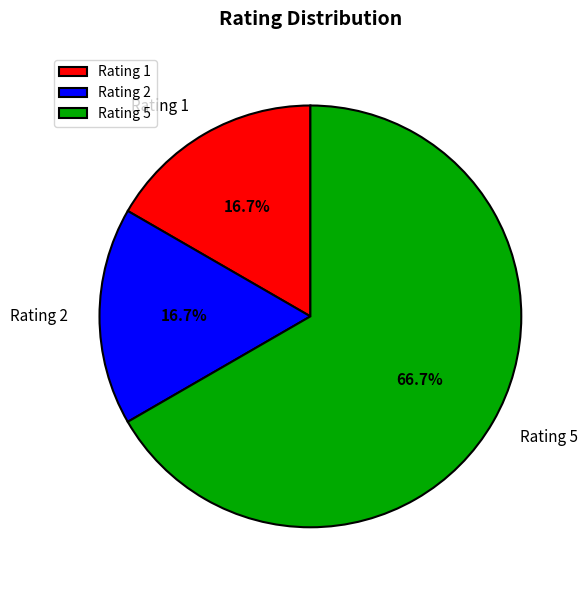

What is the ratio of the value at Rating 2 to the value at Rating 5?

0.3